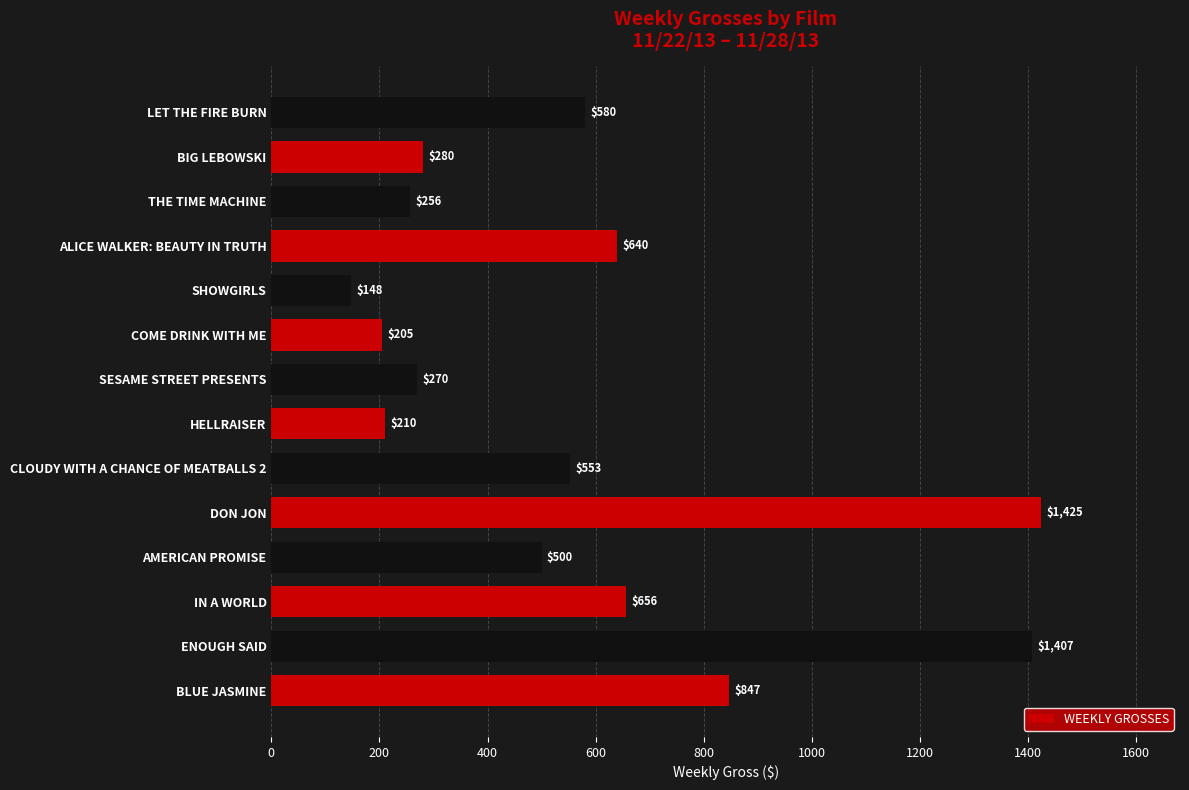

Reading bottom to top, extract all data points from this chart.

847	1407	656	500	1425	553	210	270	205	148	640	256	280	580